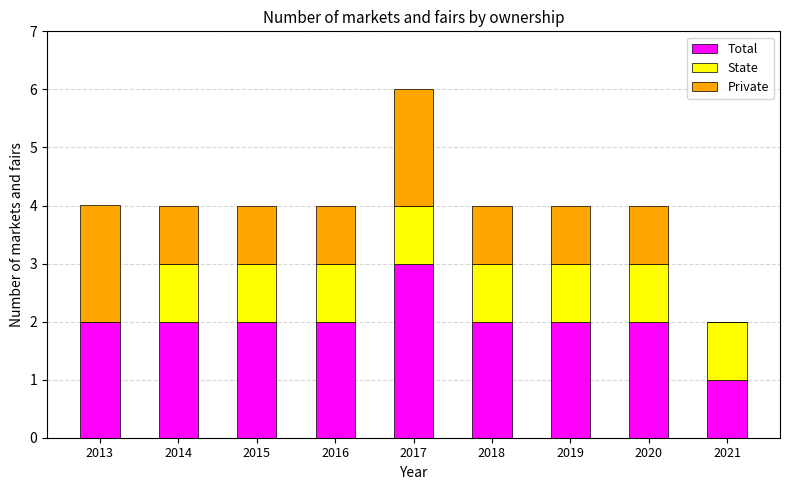

What is the average value of the Total series?

2